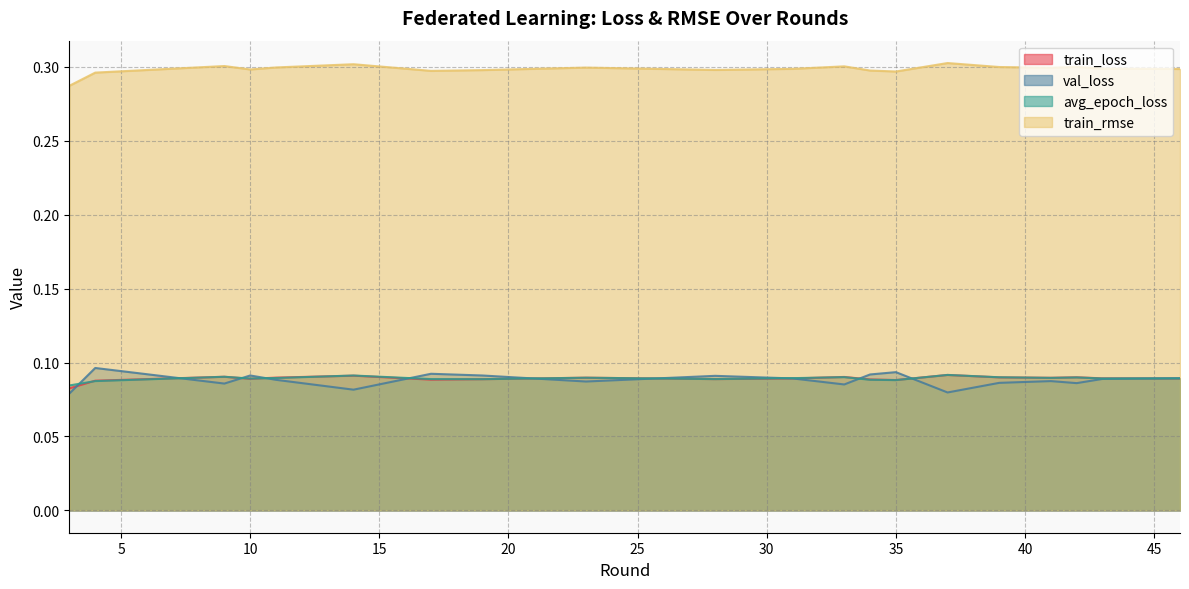

True or false: avg_epoch_loss has more than 1 interior local peaks.

True